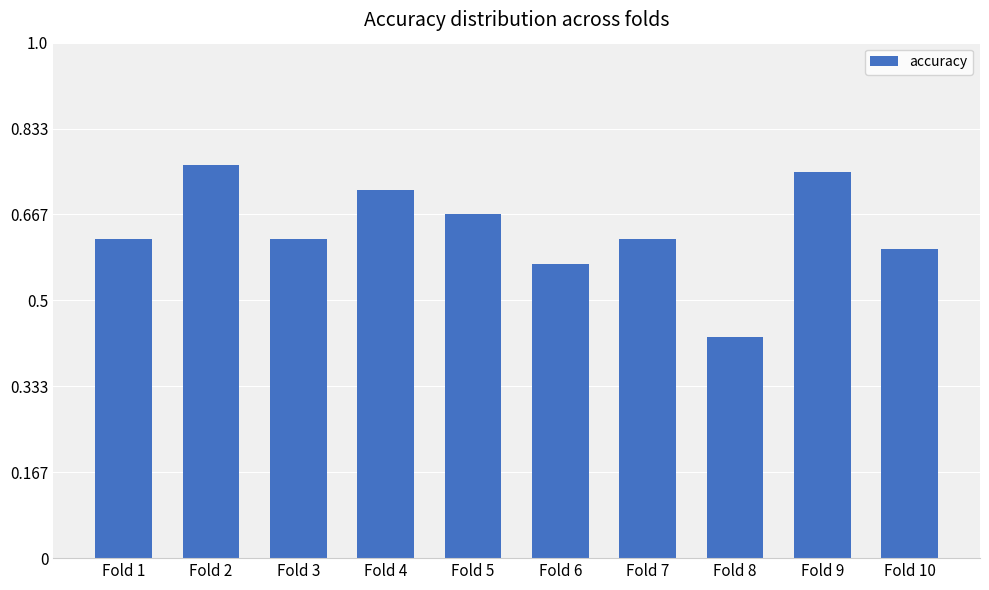

Which label corresponds to the smallest value in the chart?

Fold 8